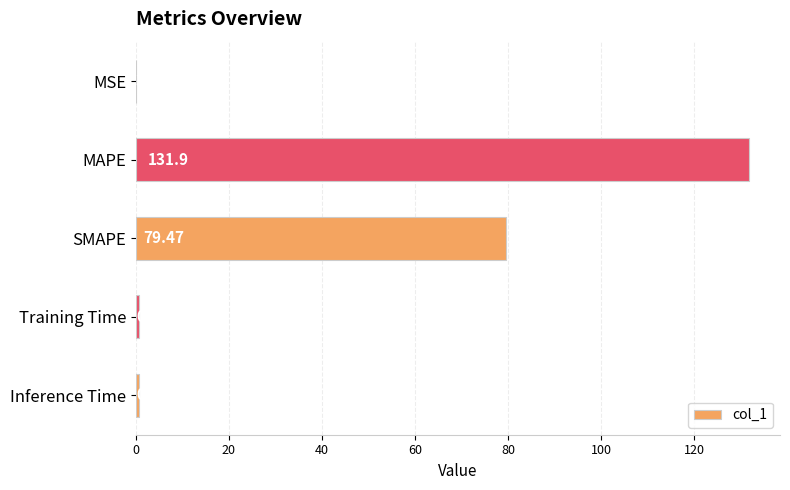

Which has a higher value, Training Time or Inference Time?

Inference Time